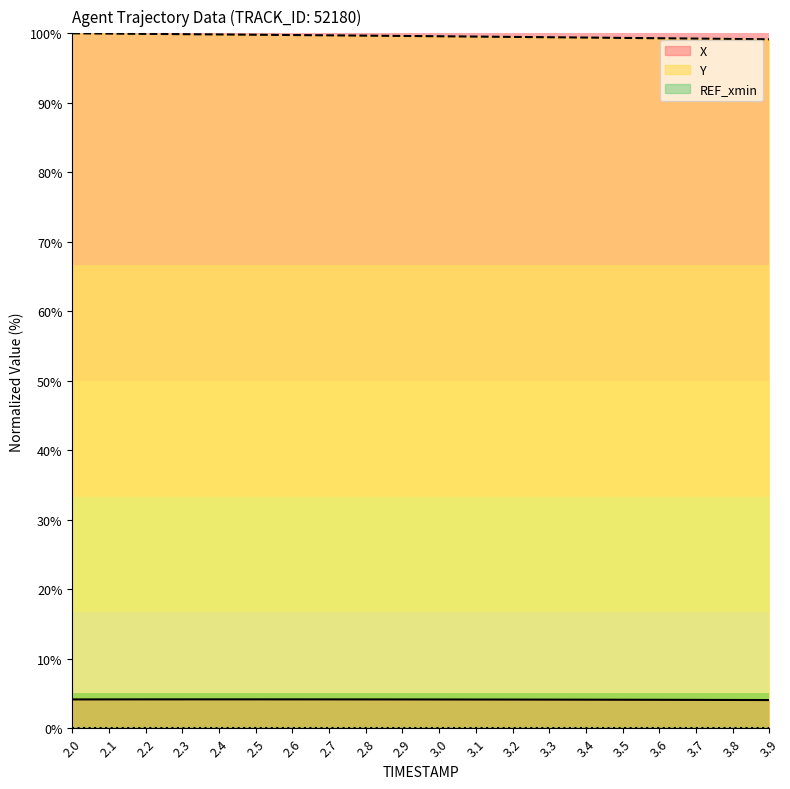

True or false: X and Y intersect in this chart.

False